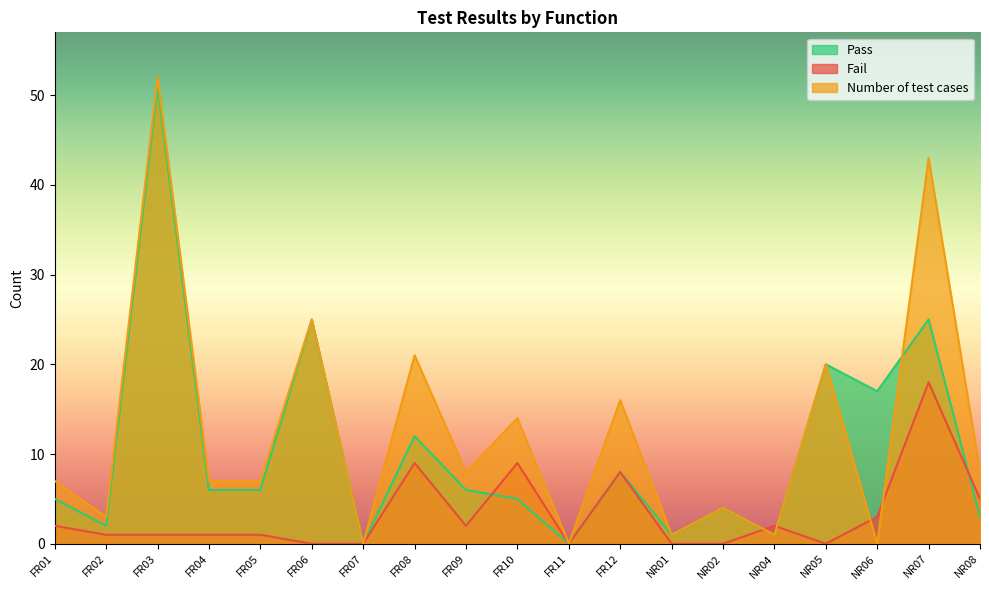

In Fail, how many points are higher than both neighbors (excluding endpoints)?

5